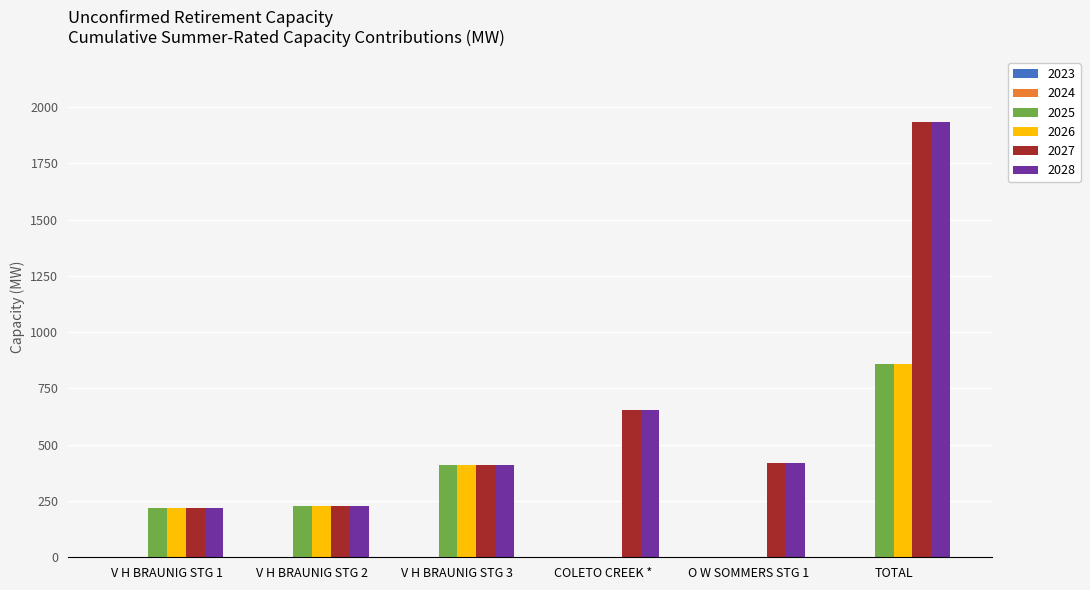

What is the maximum value shown in the chart?

1934